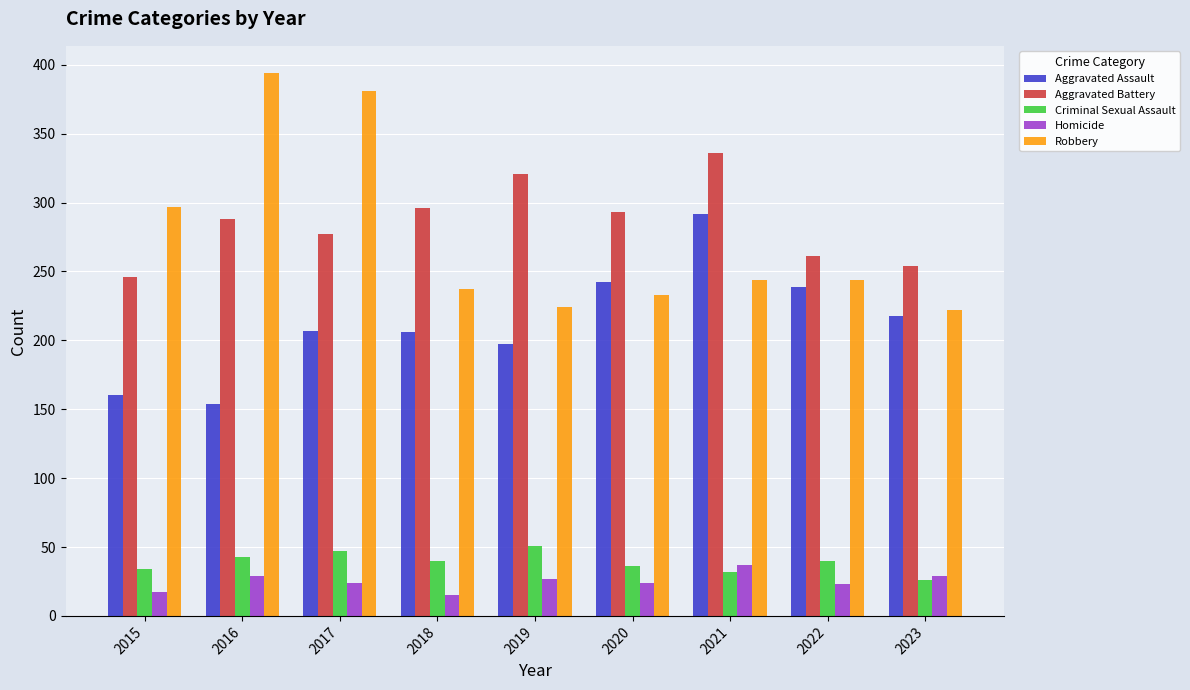

What is the difference between the maximum and second lowest values in the Aggravated Battery series?

82